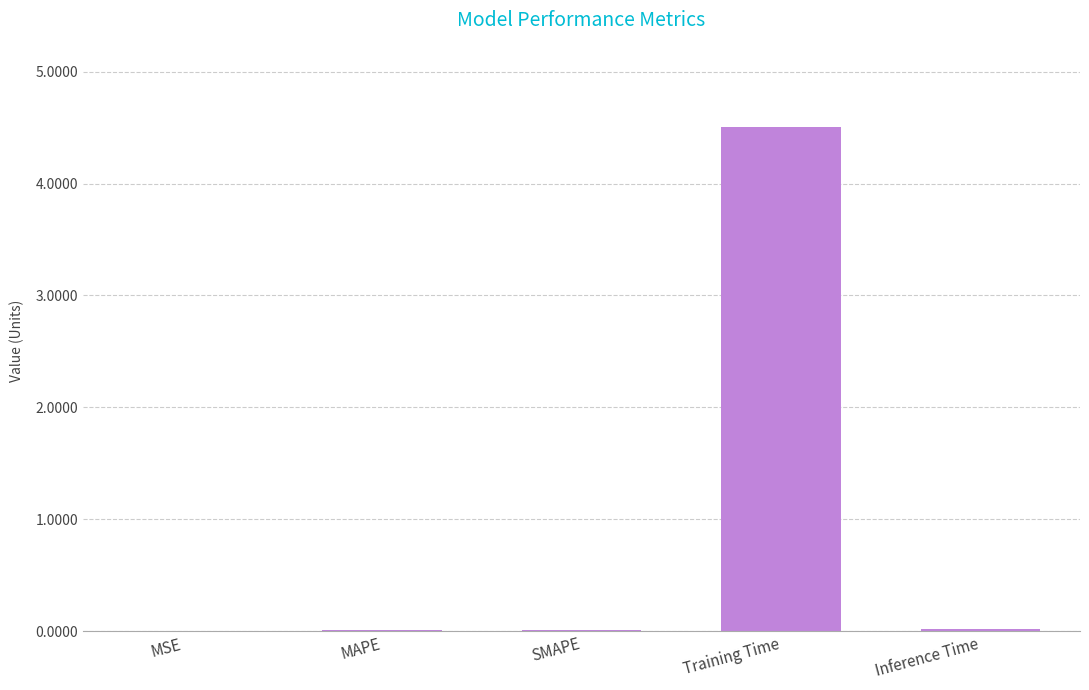

The chart shows a value of 0.0 at SMAPE. True or false?

True